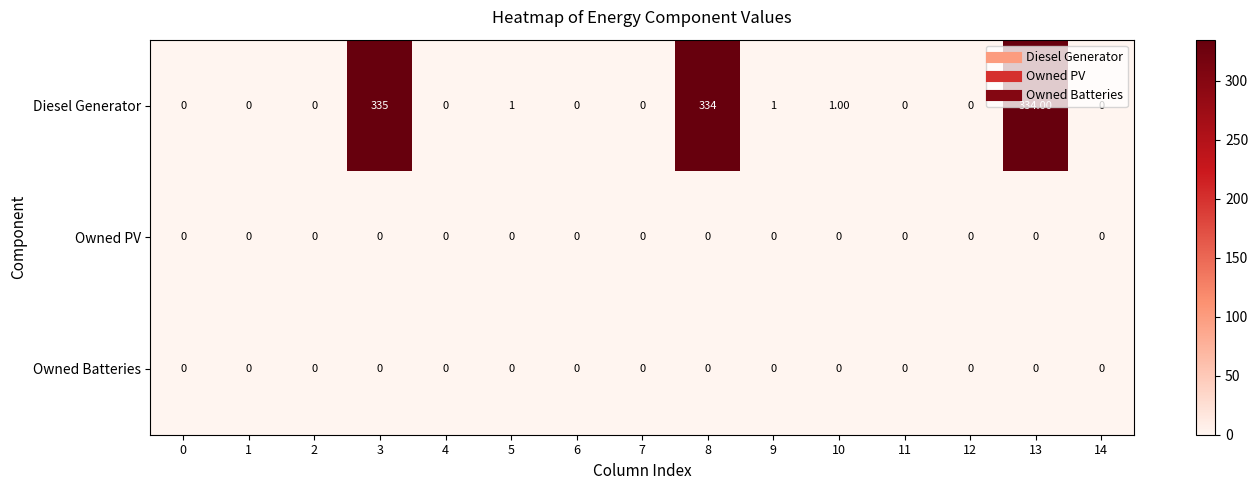

Which series changed the most between 10 and 13?

Diesel Generator